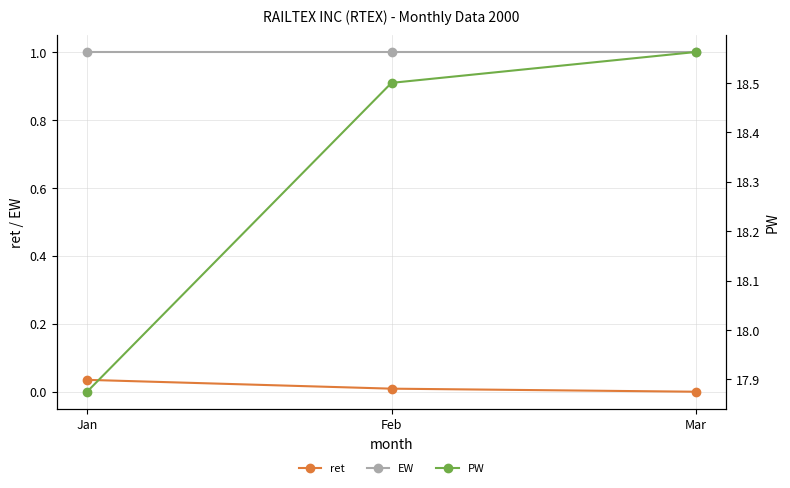

Count the number of categories in the chart.

3